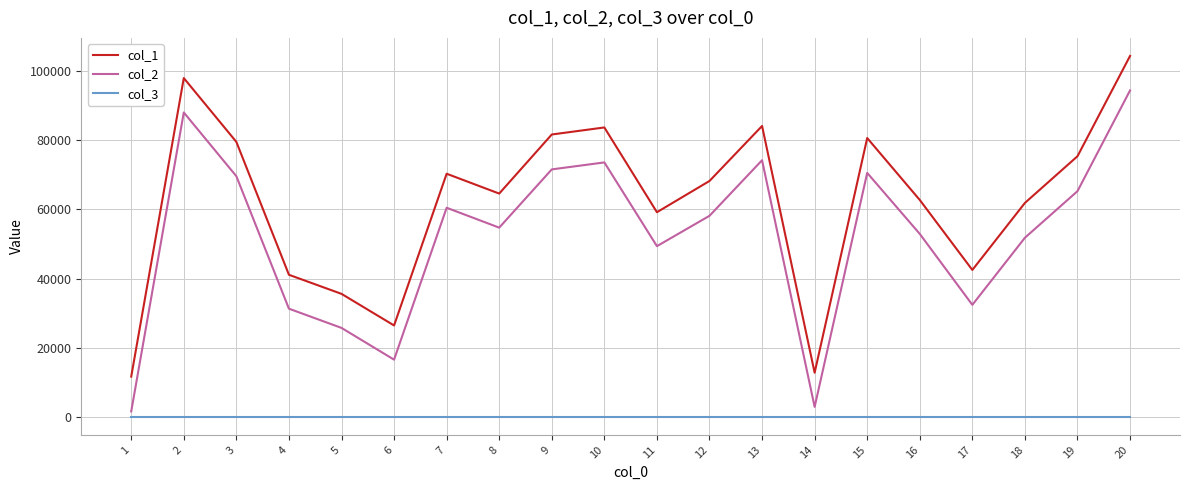

At which category is the sum across all series the highest?

20